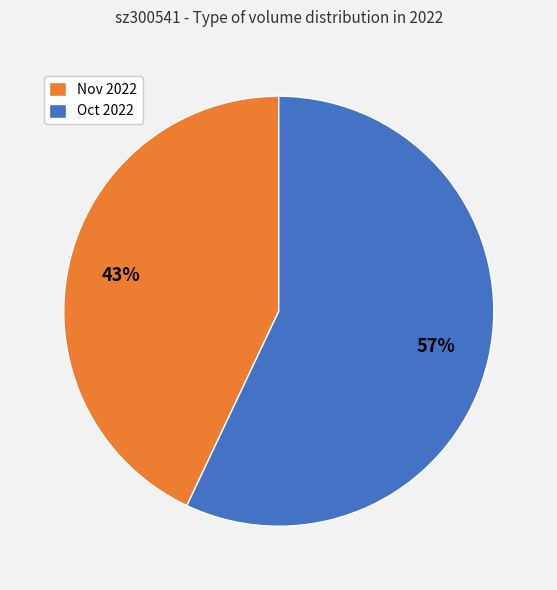

True or false: Nov 2022 accounts for 43% of the total.

True